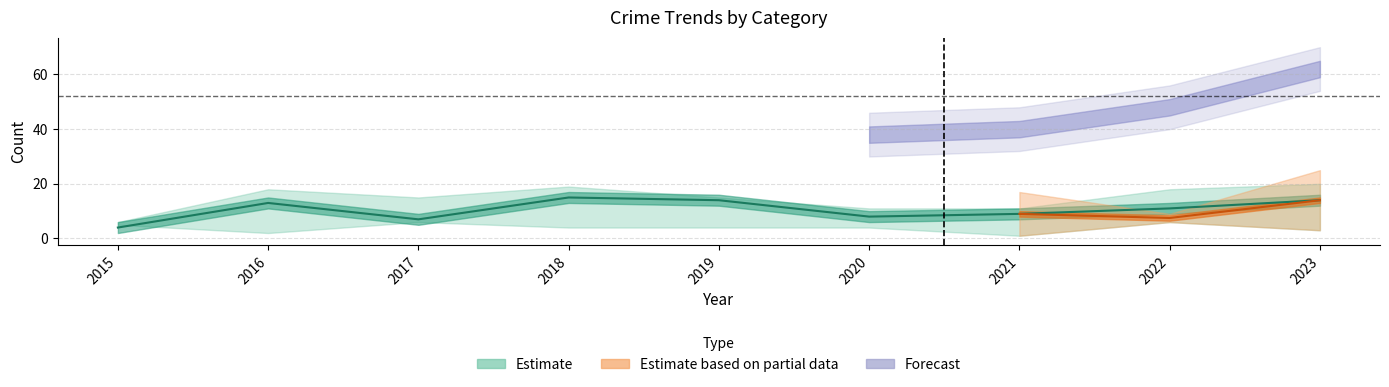

How many interior local peaks does the Aggravated Assault series have?

2